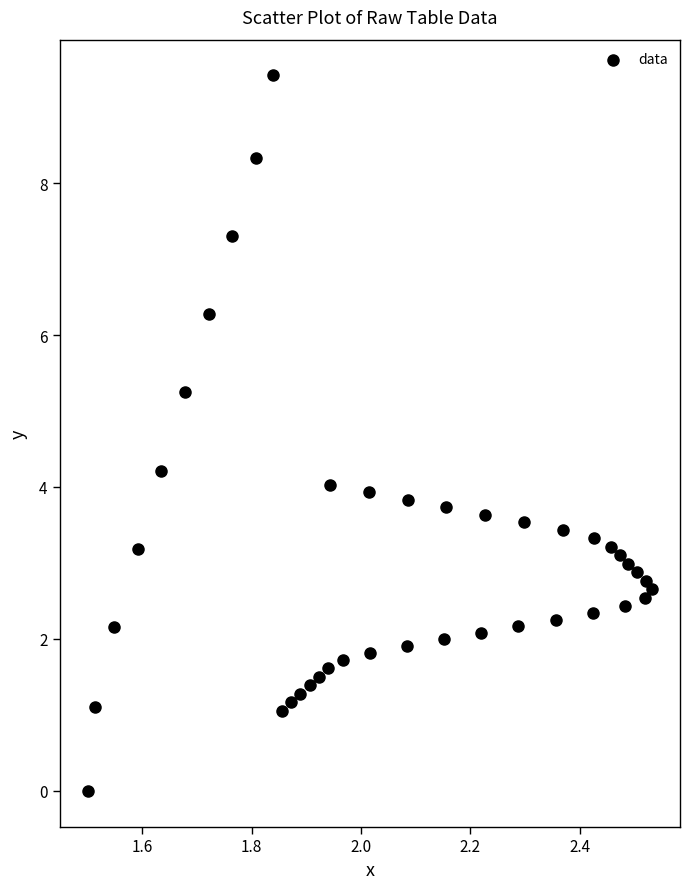

What is the range of X values (max minus min)?

1.0